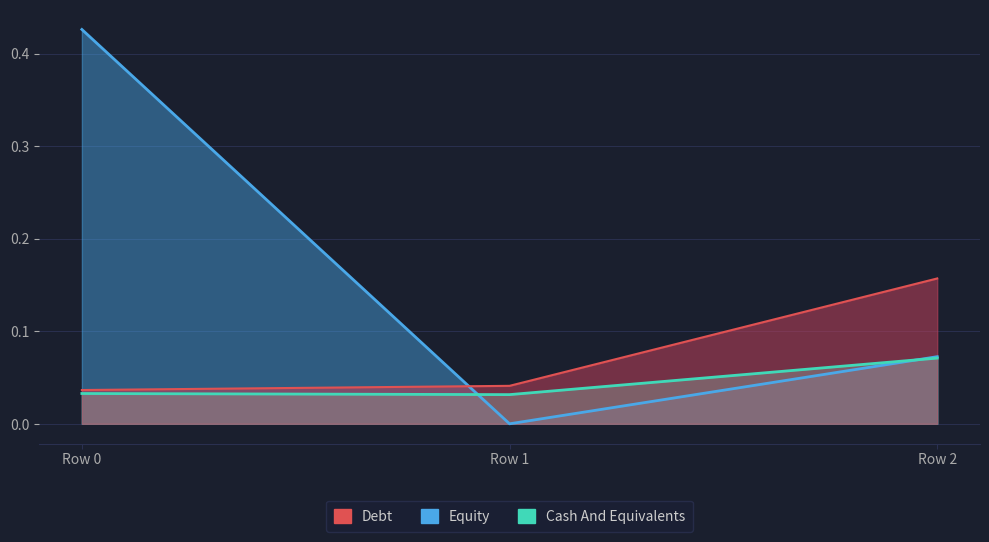

Reading left to right, list all the values displayed in this chart.

col_4: 0.4	0.0	0.1
col_5: 0.0	0.0	0.2
col_6: 0.0	0.0	0.1